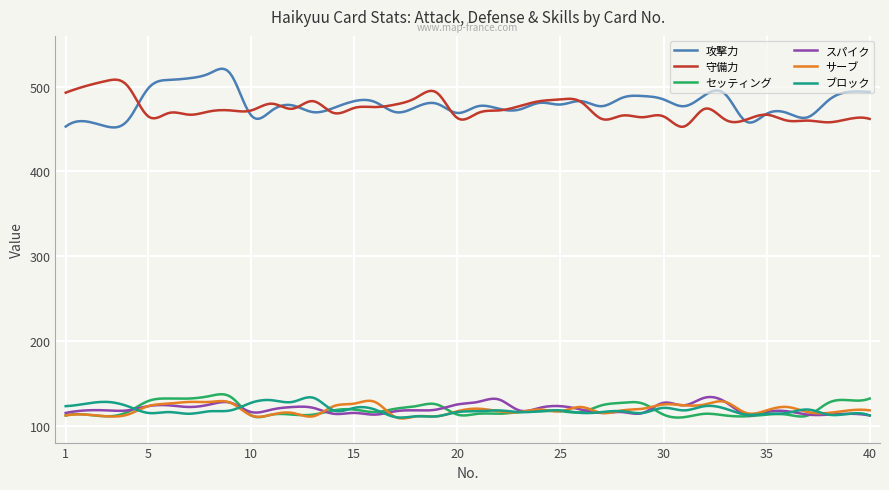

True or false: ブロック and 守備力 intersect in this chart.

False